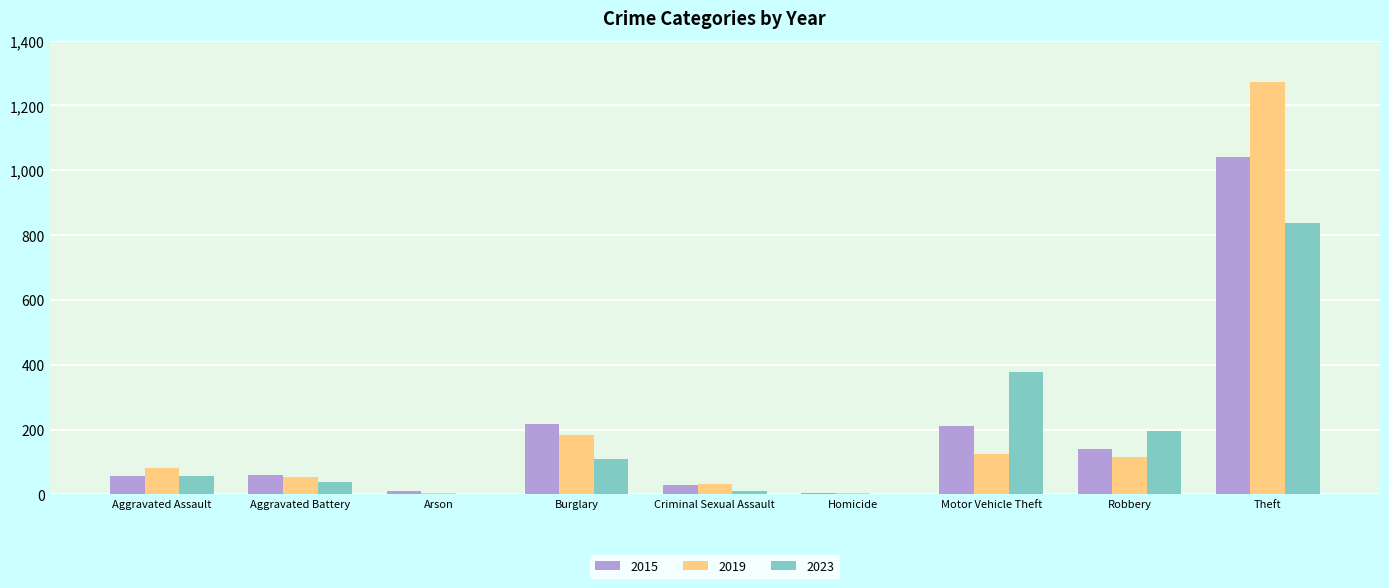

Is it true that 2019 equals 53 at Aggravated Battery?

True